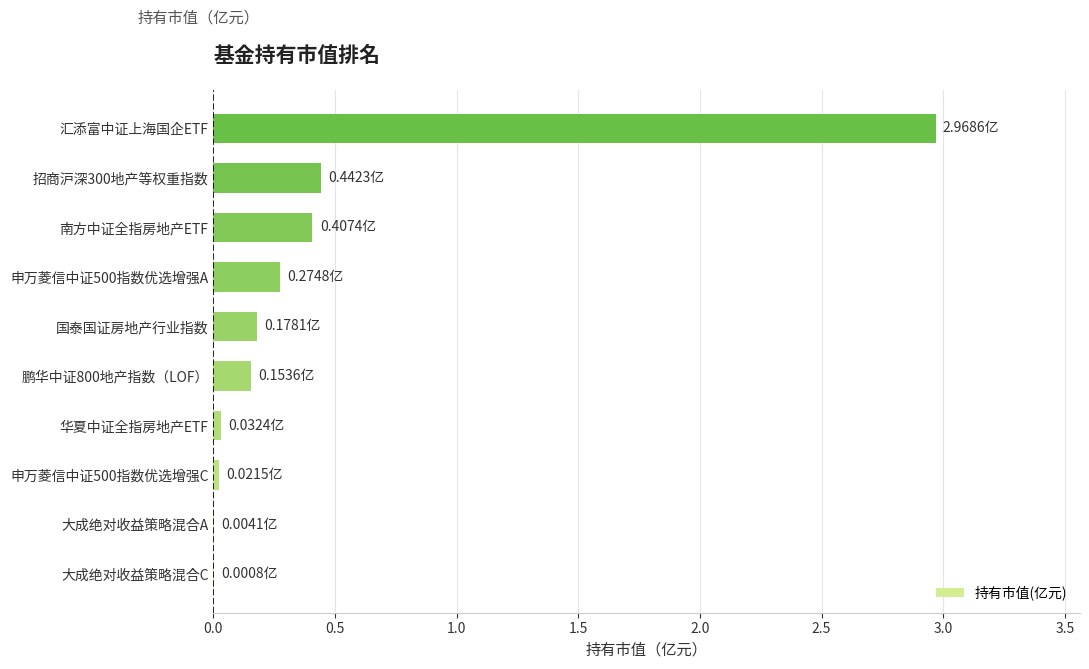

At which category does the chart reach its peak across all series?

汇添富中证上海国企ETF